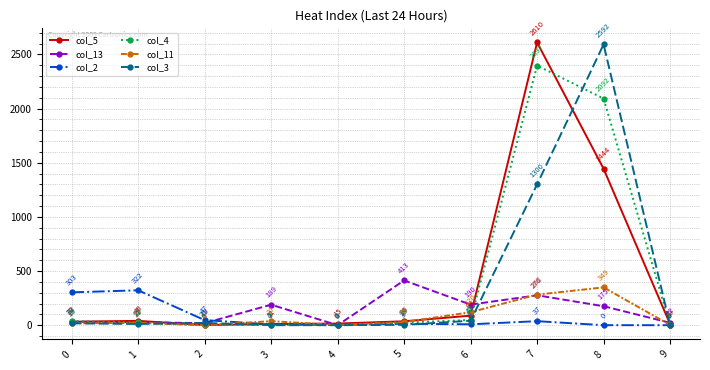

At which label is col_4 closest to 1198?

8